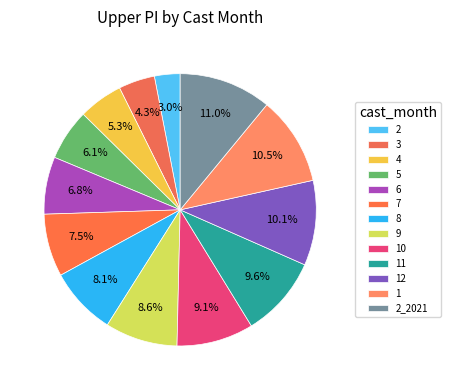

True or false: 2 accounts for 1% of the total.

False